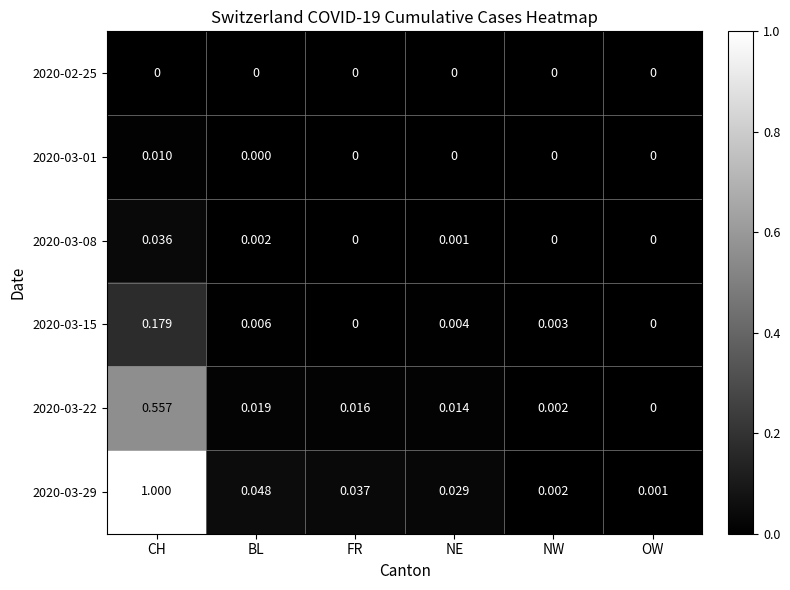

List the series in order of their peak value, highest first.

2020-03-29, 2020-03-22, 2020-03-15, 2020-03-08, 2020-03-01, 2020-02-25